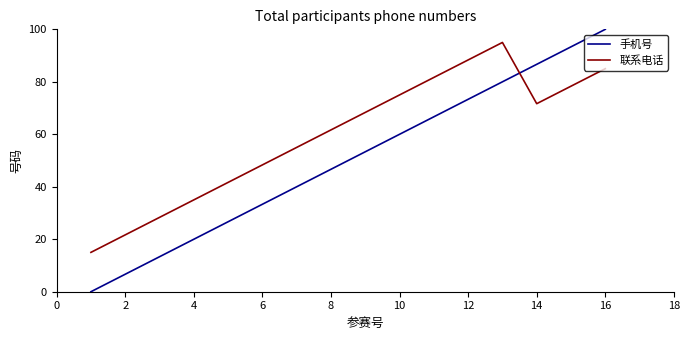

True or false: 手机号 has more than 0 interior local peaks.

False